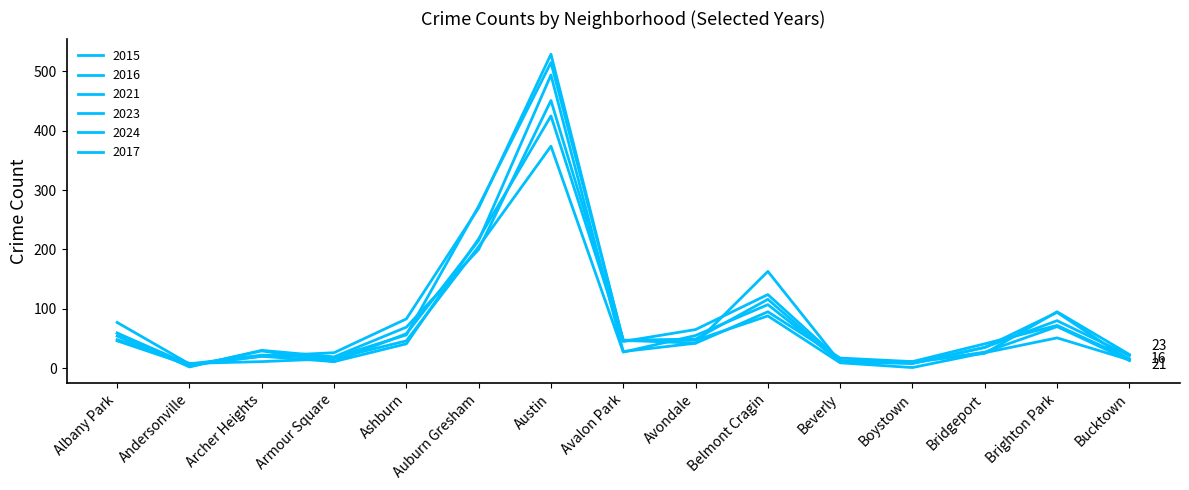

List the series in order of their peak value, highest first.

2017, 2016, 2024, 2023, 2021, 2015